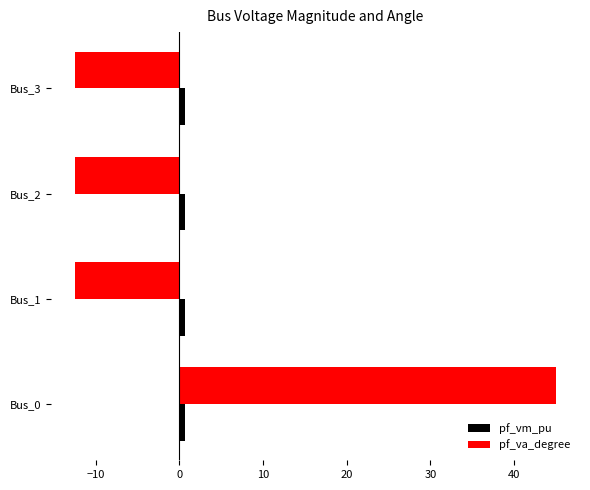

The value of pf_va_degree at Bus_2 is -12.4. True or false?

True